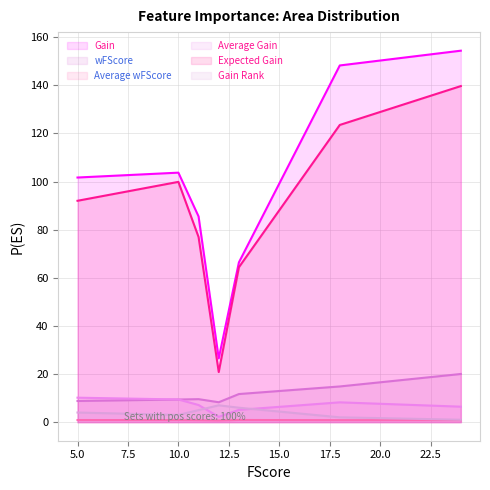

True or false: Average Gain and Average wFScore intersect in this chart.

False